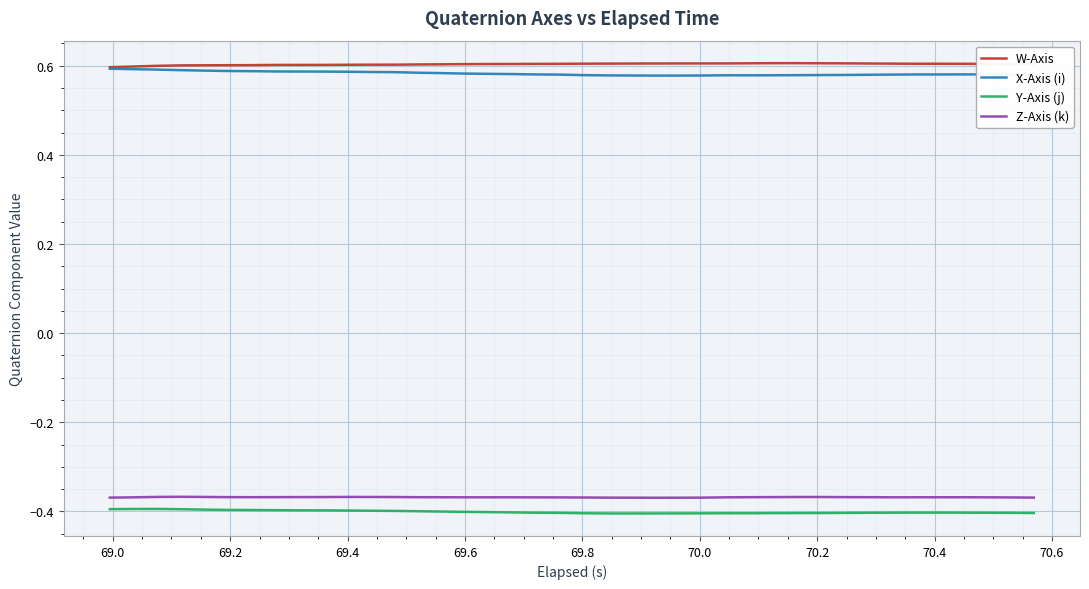

True or false: Z-Axis (k) and W-Axis intersect in this chart.

False